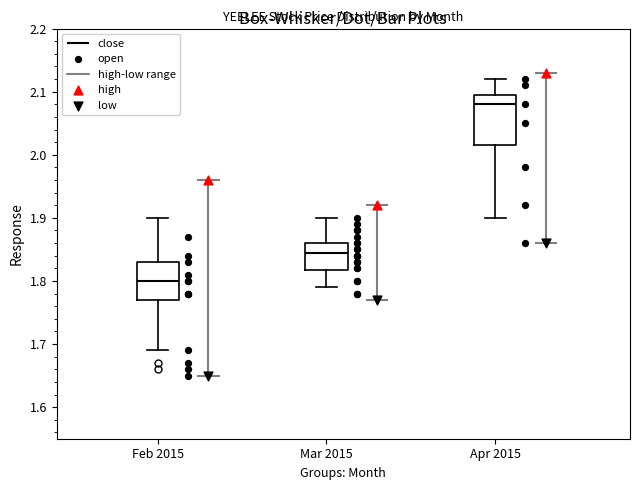

Where is the upper edge of the box for Mar 2015 on the y-axis? The values are not printed on the chart, so give them approximately, as read against the axis.

1.86